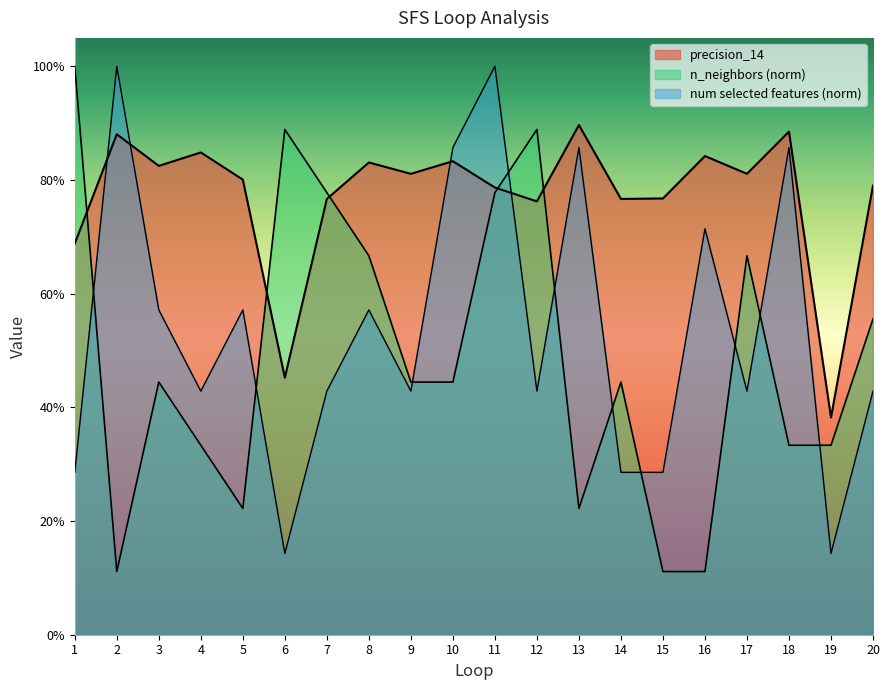

What is the minimum value for n_neighbors?

0.1